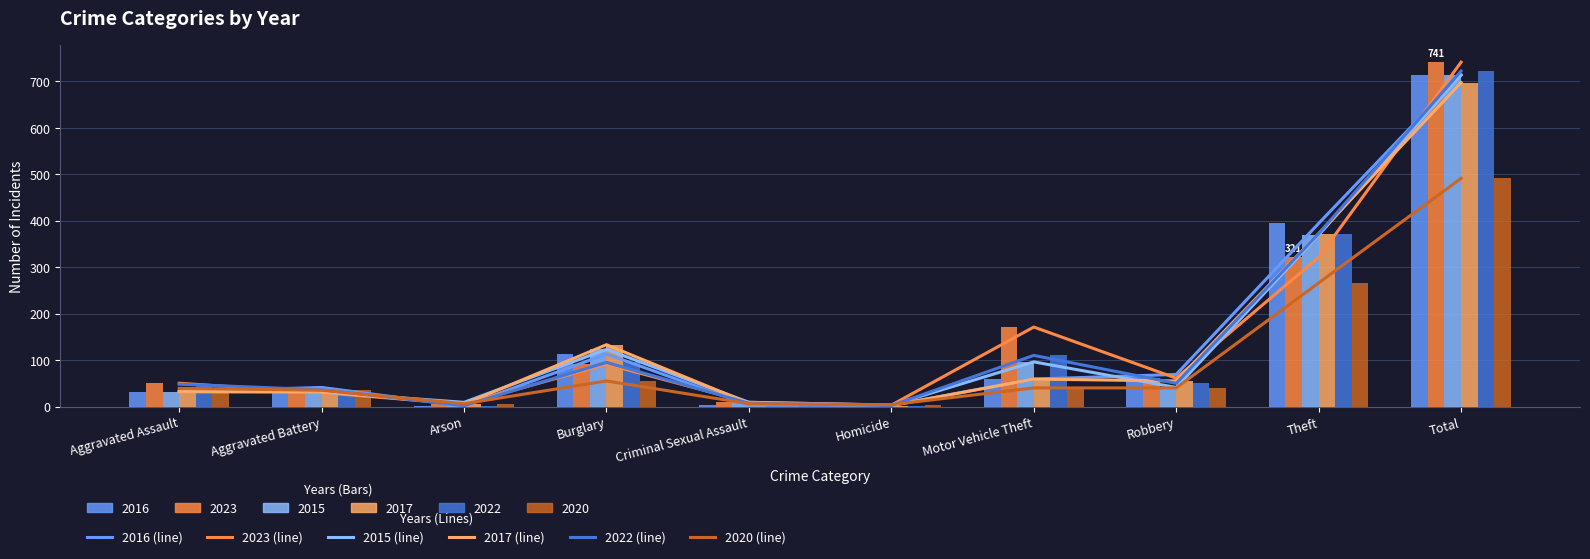

What is the total value across all series at Burglary?

610